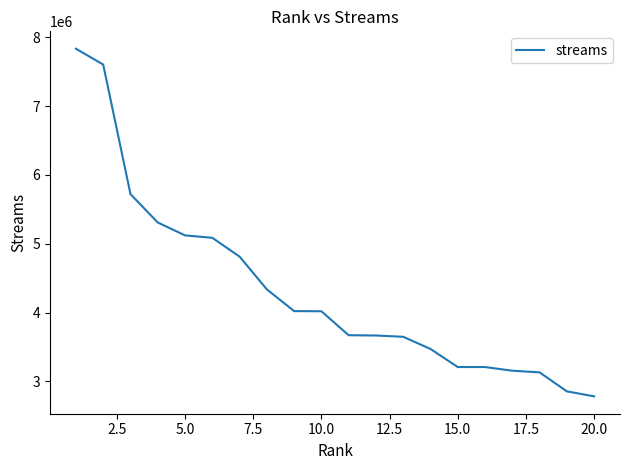

What is the maximum value shown in the chart?

7833588